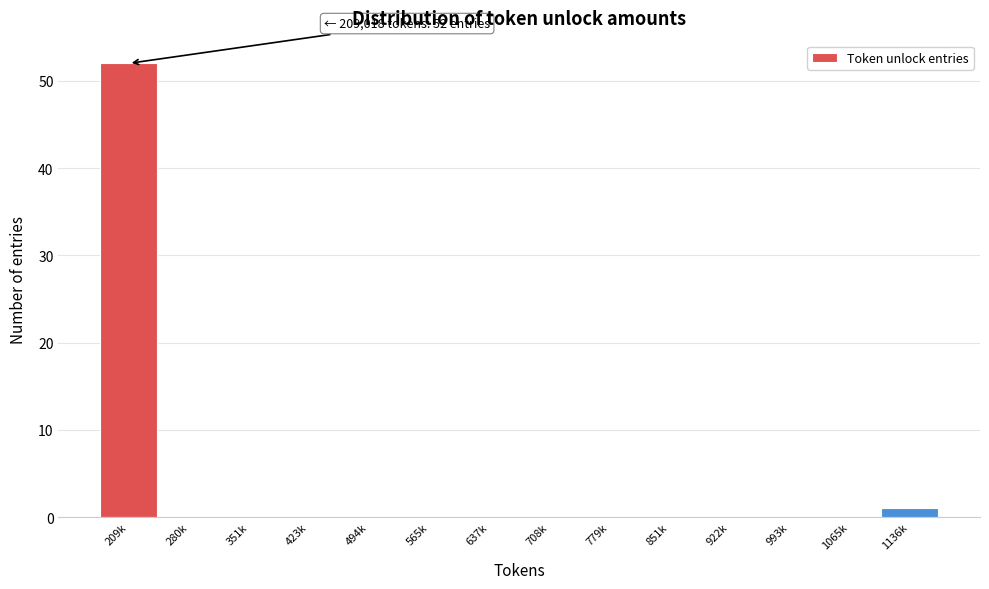

Reading right to left, extract all data points from this chart.

1136k=1	1065k=0	993k=0	922k=0	851k=0	779k=0	708k=0	637k=0	565k=0	494k=0	423k=0	351k=0	280k=0	209k=52